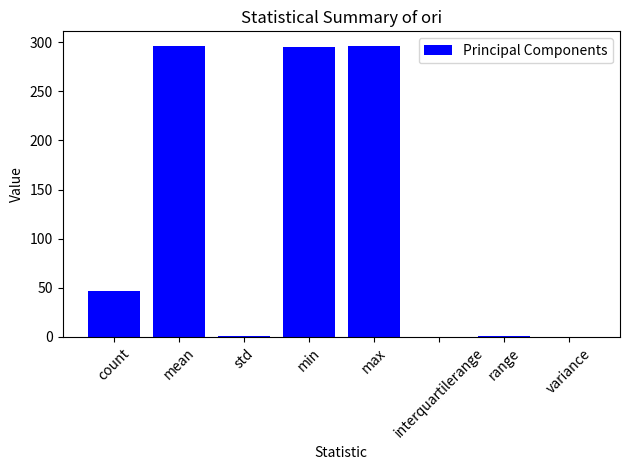

What is the maximum value shown in the chart?

296.3